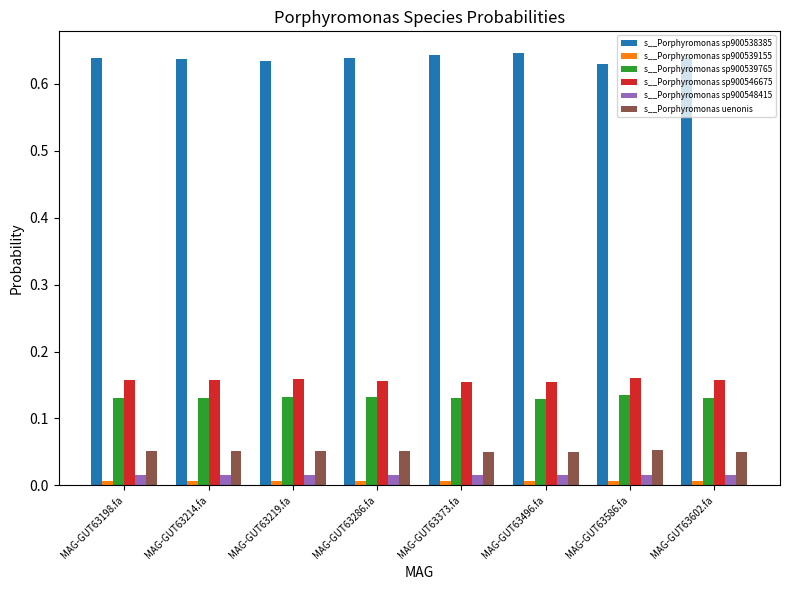

How many bars are there in total?

48